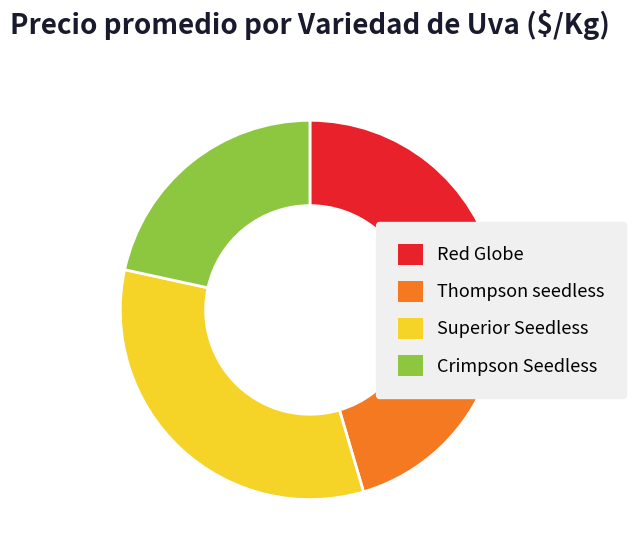

Do Crimpson Seedless and Superior Seedless together represent more than half of the pie?

Yes